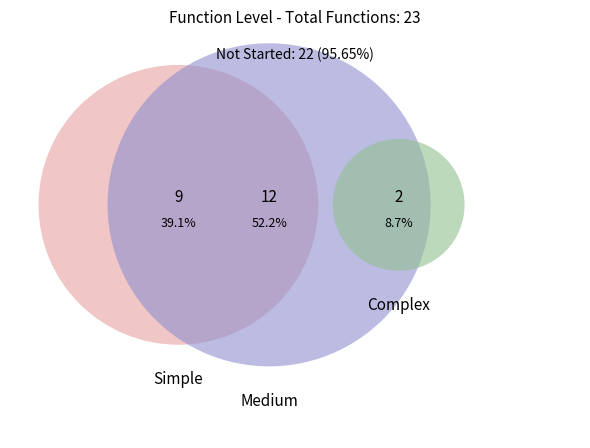

What is the smallest slice in the pie chart?

Complex